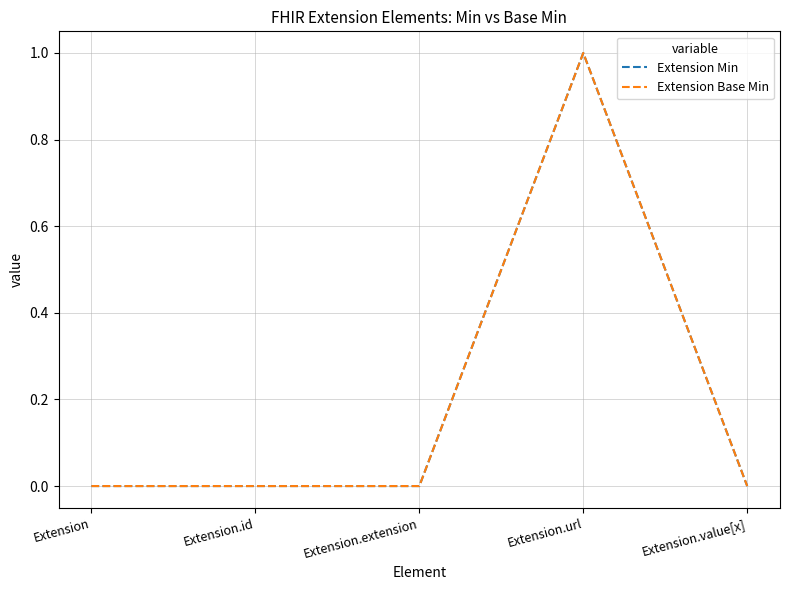

Rank the series at Extension.extension from lowest to highest value.

Extension Min, Extension Base Min